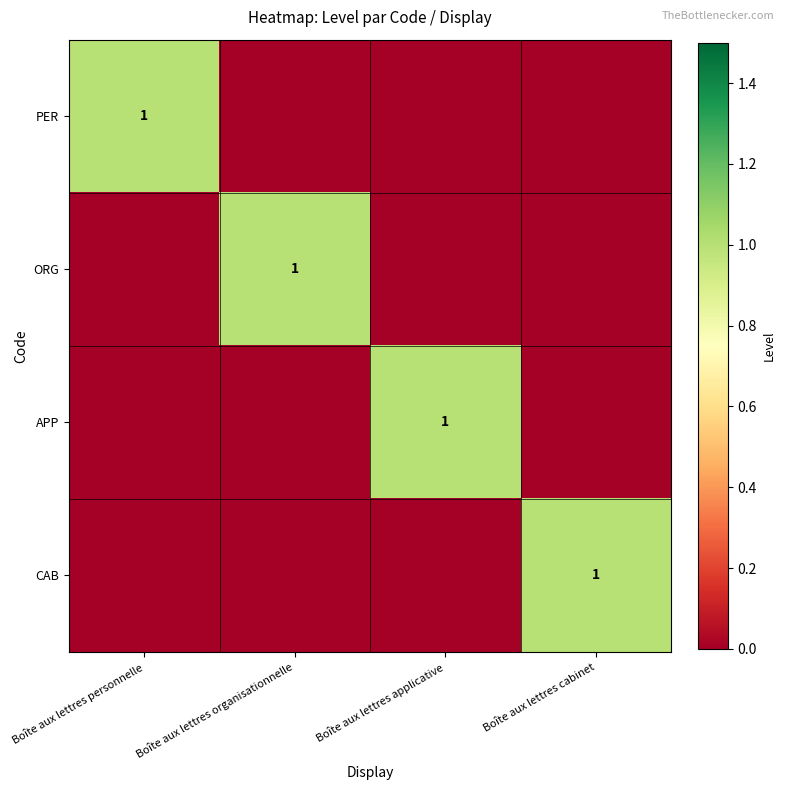

Rank the series by their maximum value, from lowest to highest.

PER, ORG, APP, CAB